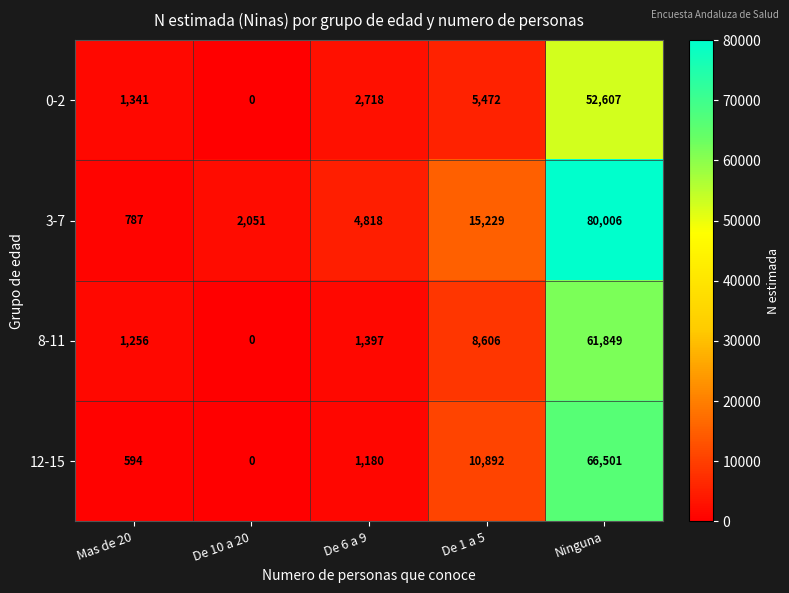

The 12-15 series shows 0 at De 10 a 20. True or false?

True